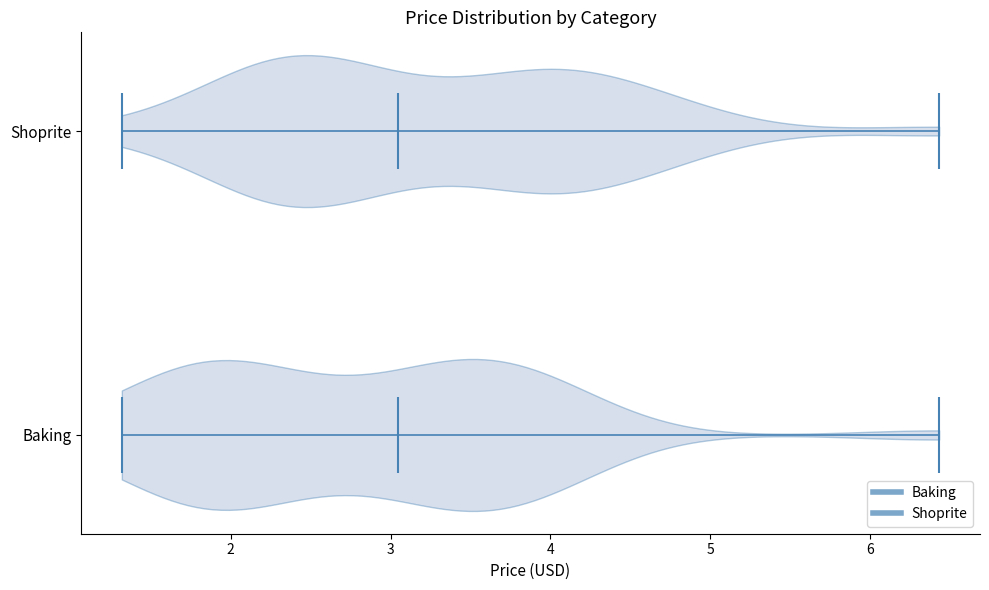

Reading bottom to top, read every violin against the x-axis: where its median line is, and the lowest and highest points it reaches. The values are not printed on the chart, so give them approximately, as read against the axis.

Baking: median line 3.0, lowest point 1.3, highest point 6.4
Shoprite: median line 3.0, lowest point 1.3, highest point 6.4